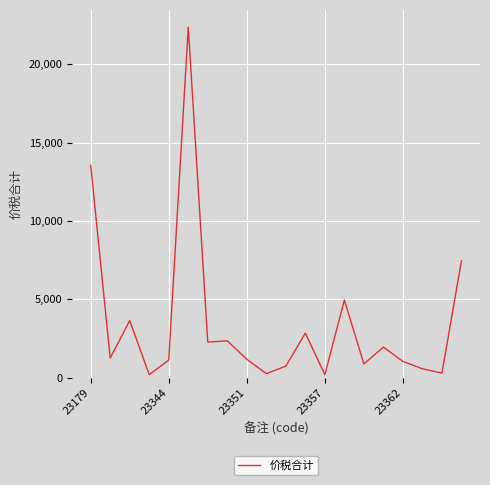

What is the maximum value shown in the chart?

22361.4